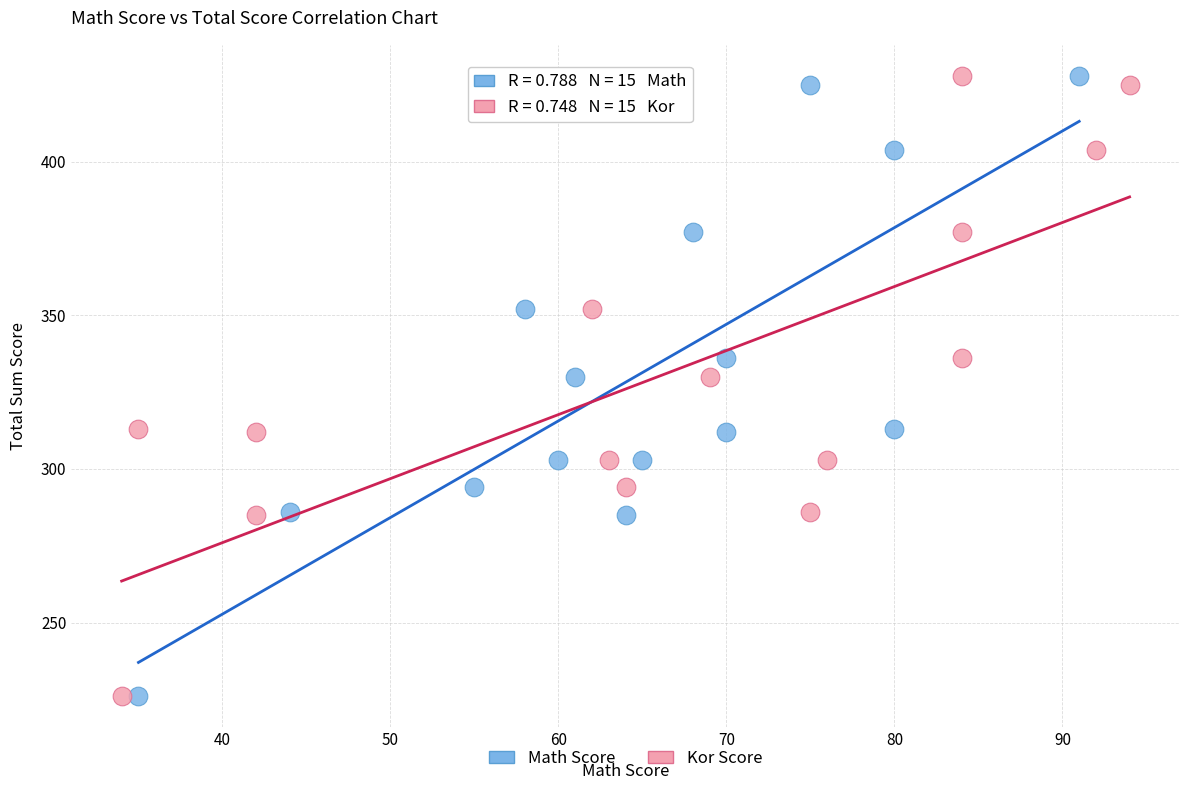

What are all the series names shown in the legend?

Math Score, Kor Score